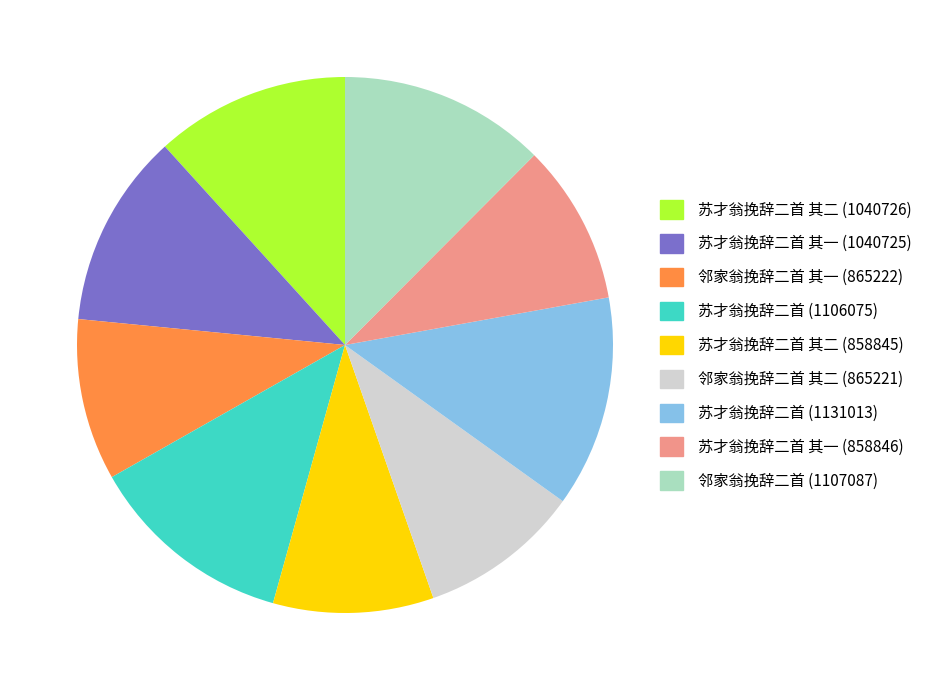

Does any single category account for the majority?

No